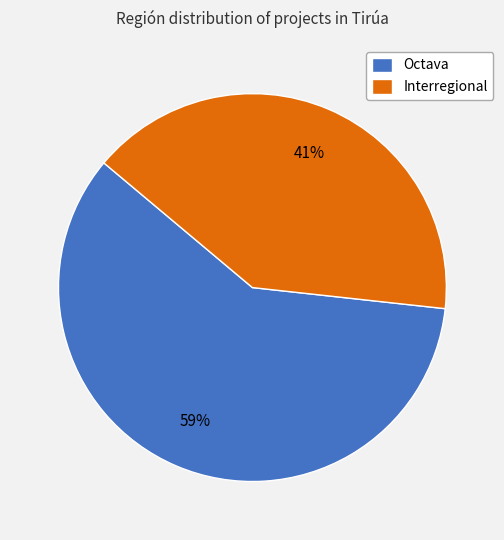

To the nearest percent, what is the average slice percentage?

50%